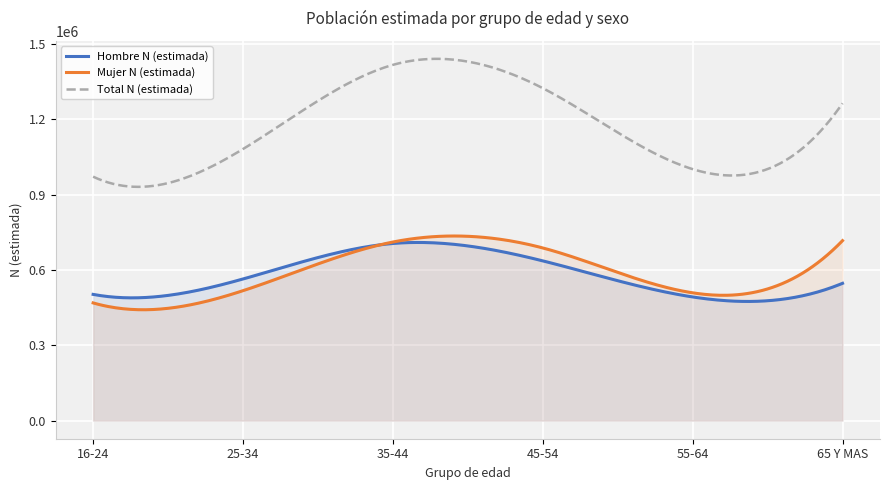

What is the smallest value displayed?

441730.6